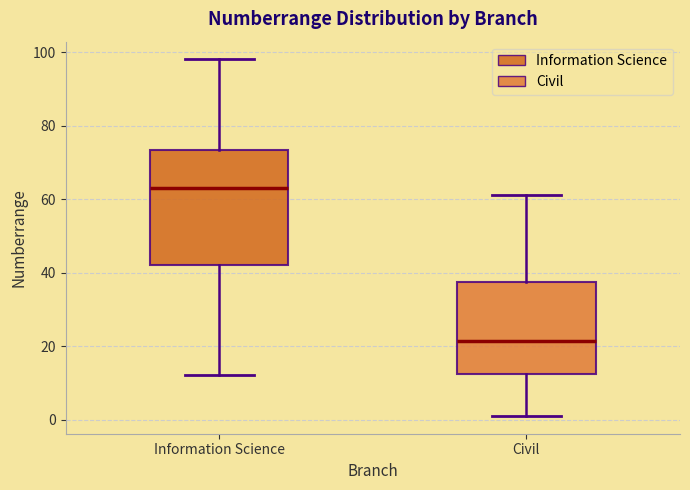

Which box has the highest median line?

Information Science